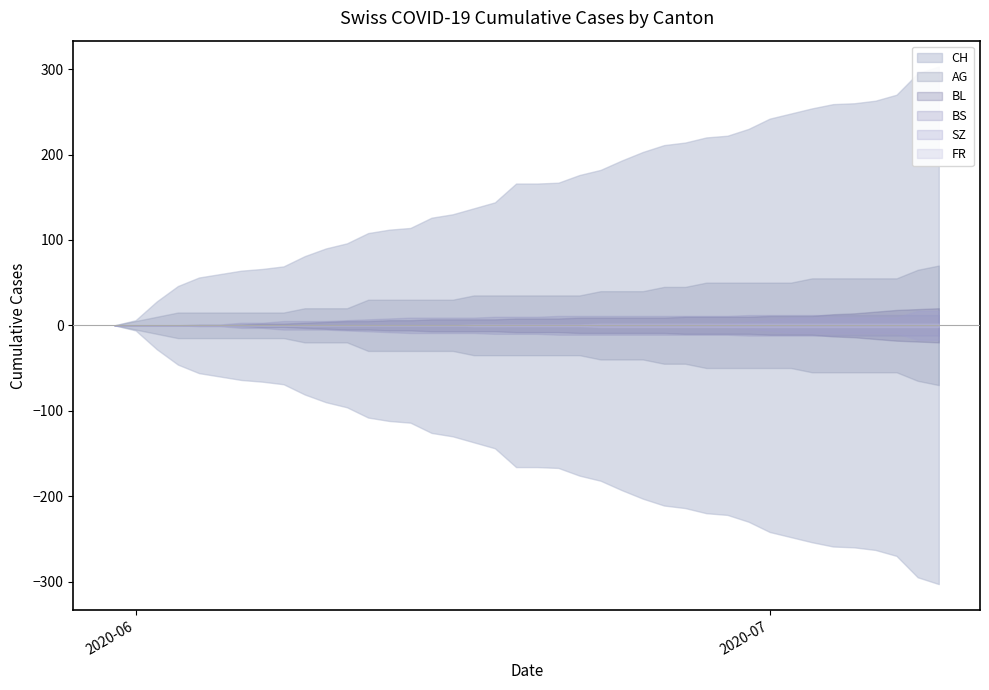

What is the total value across all series at 12?

150